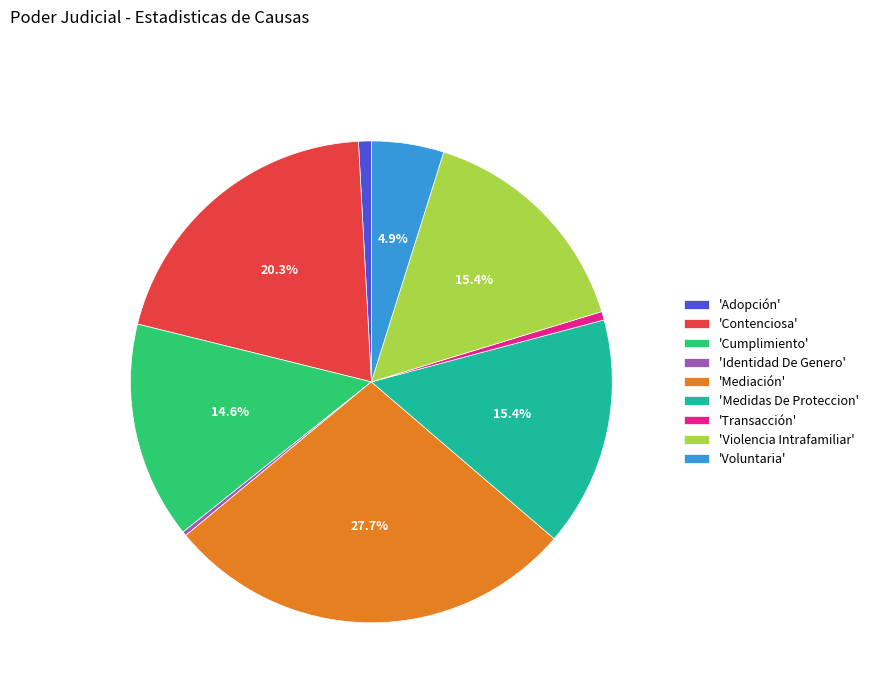

Which has a higher value, 'Voluntaria' or 'Contenciosa'?

'Contenciosa'